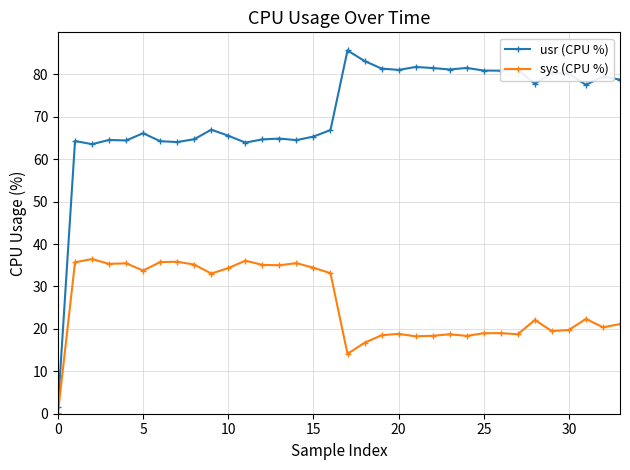

True or false: sys (CPU %) and usr (CPU %) intersect in this chart.

False